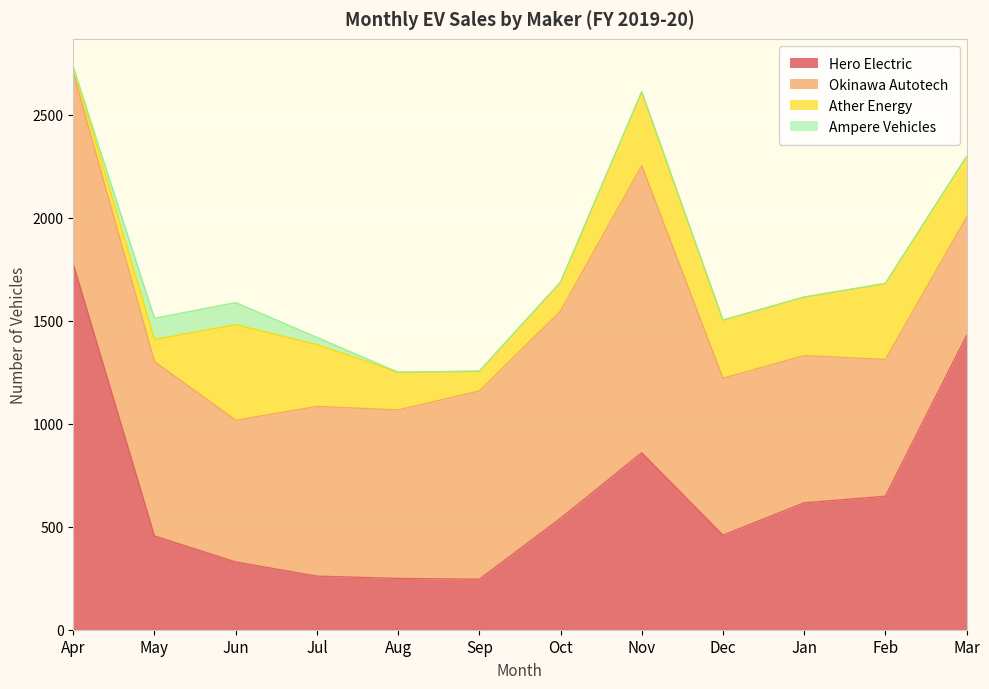

At which category is the sum across all series the highest?

Apr